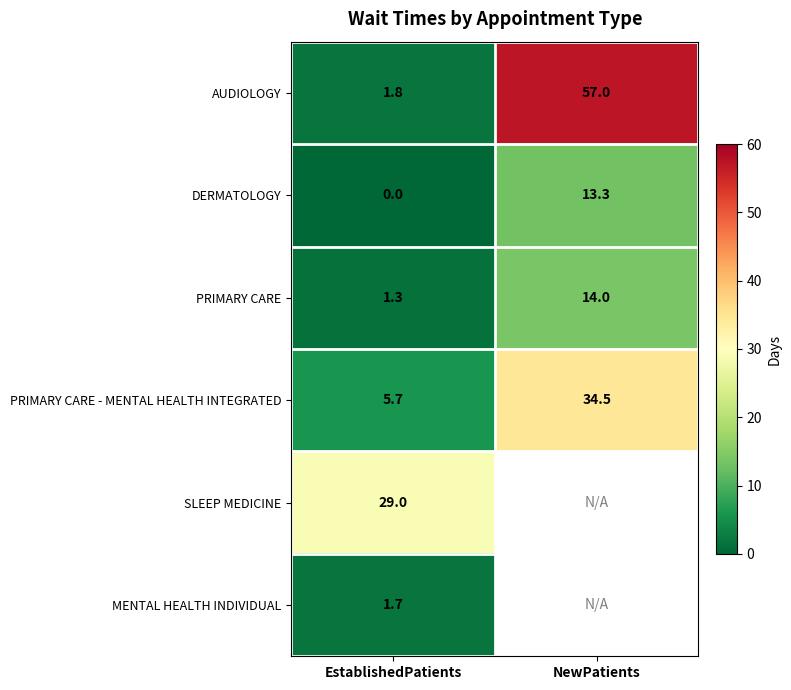

Which category has the highest value in the PRIMARY CARE - MENTAL HEALTH INTEGRATED series?

NewPatients